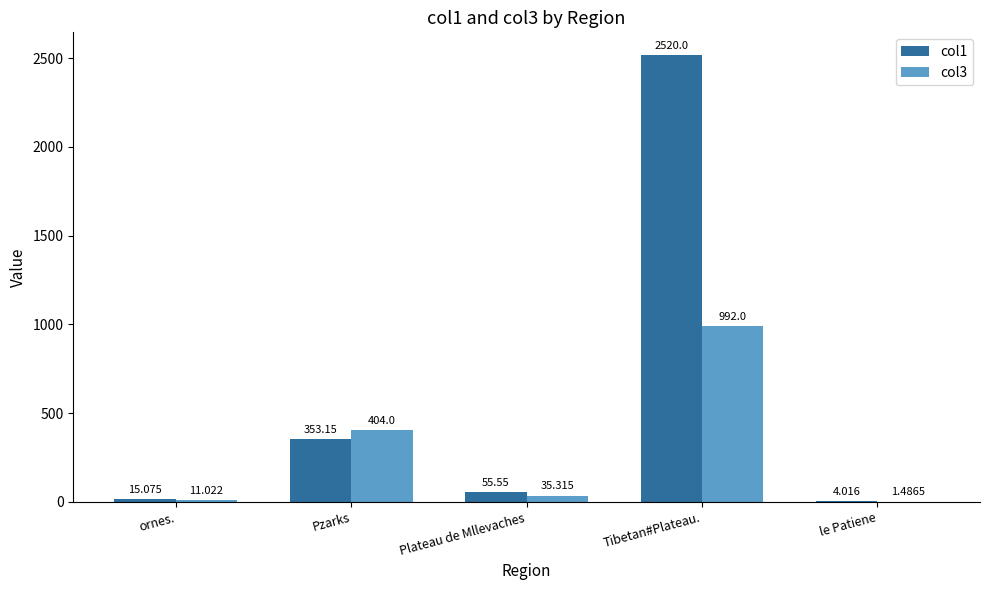

What are all the series names shown in the legend?

col1, col3